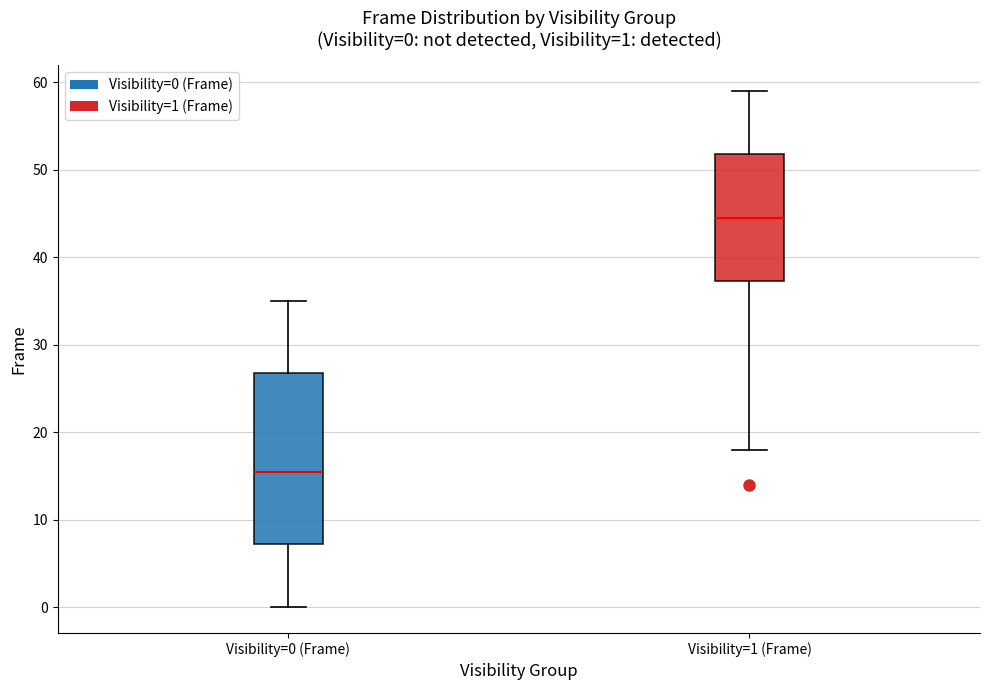

Which box's median line is the lowest?

Visibility=0 (Frame)